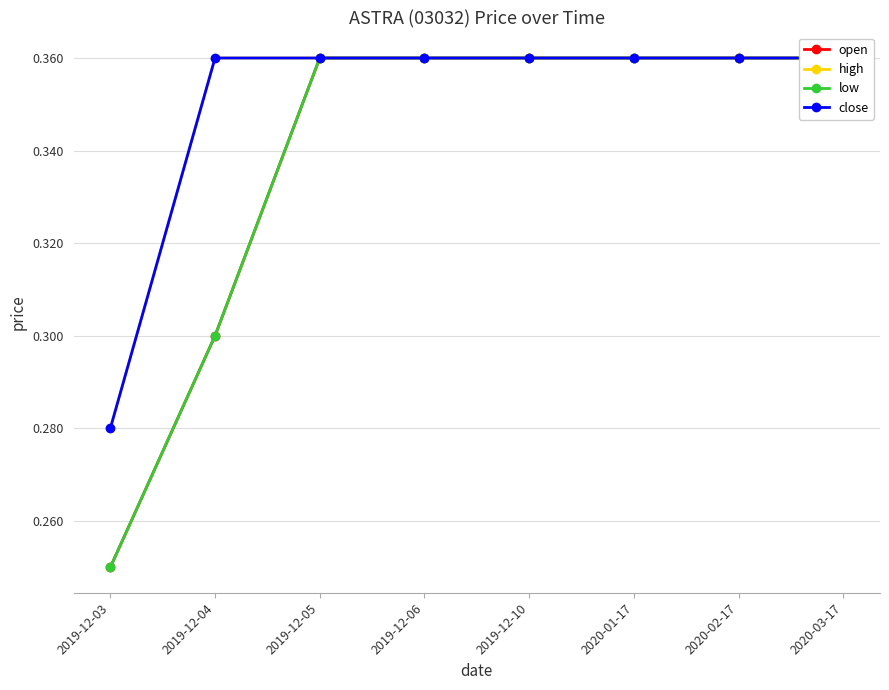

At which category is the sum across all series the highest?

2019-12-05